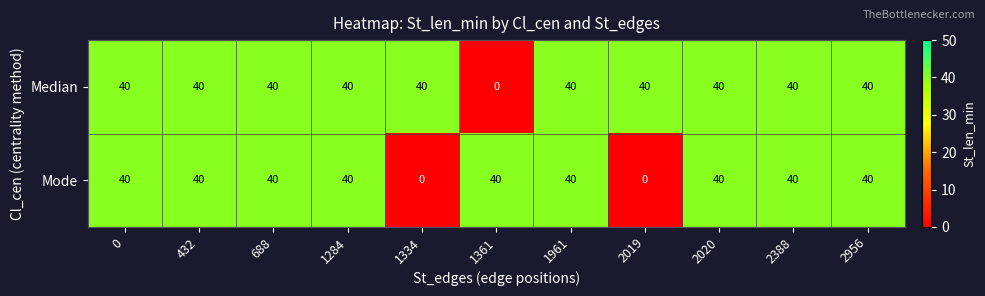

Reading left to right, list all the values displayed in this chart.

Median: 40	40	40	40	40	0	40	40	40	40	40
Mode: 40	40	40	40	0	40	40	0	40	40	40